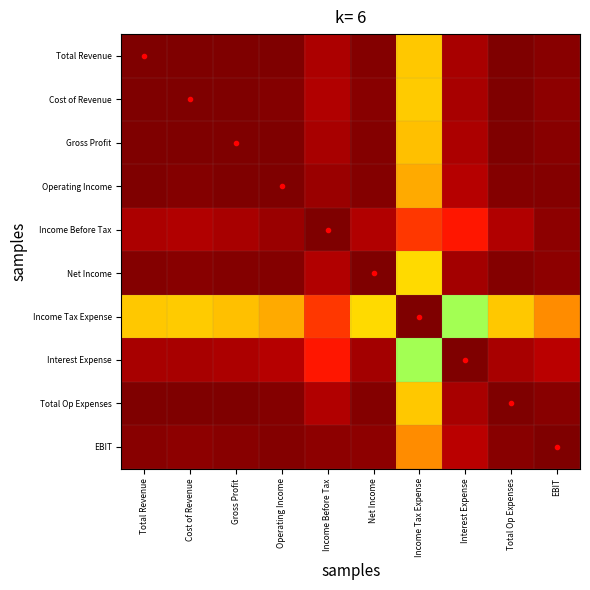

Which series has the widest spread of values?

Income Tax Expense